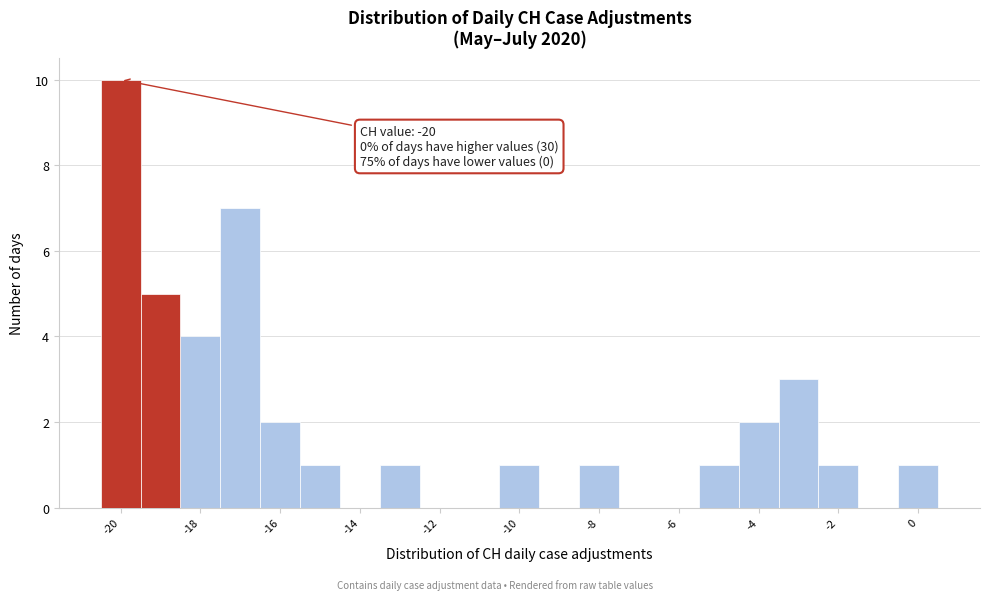

Over which range of the x-axis is the bar tallest?

-20.5 to -19.5